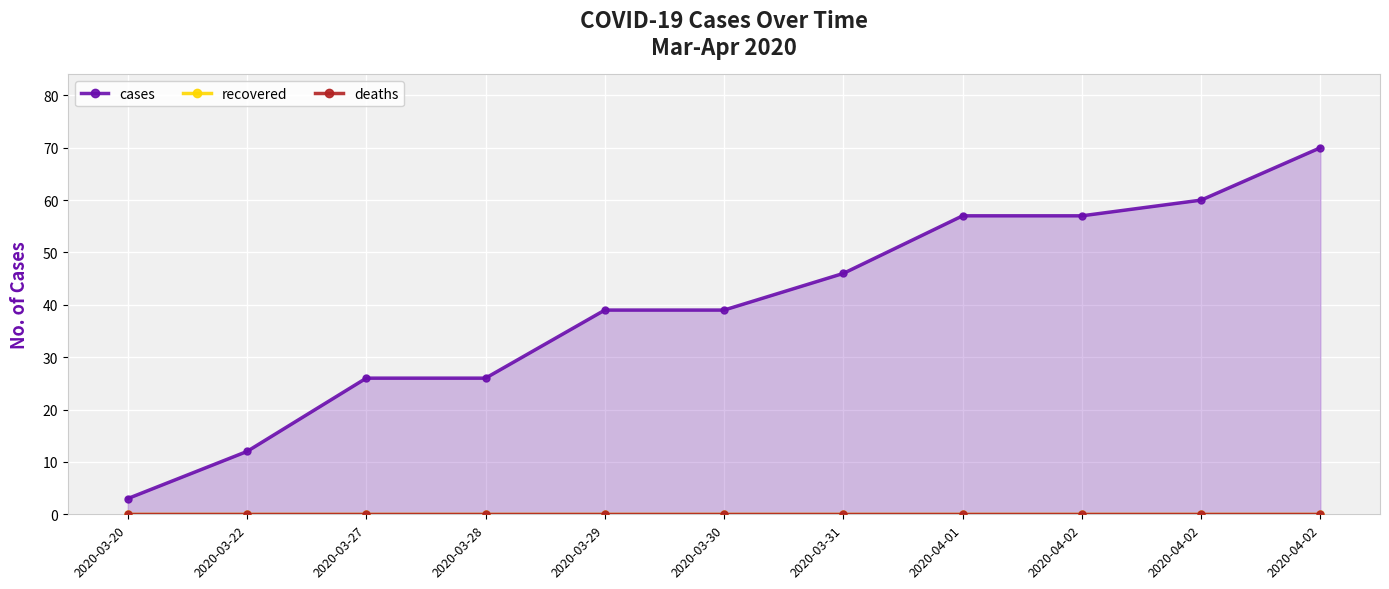

Which category has the lowest value in the deaths series?

2020-03-20